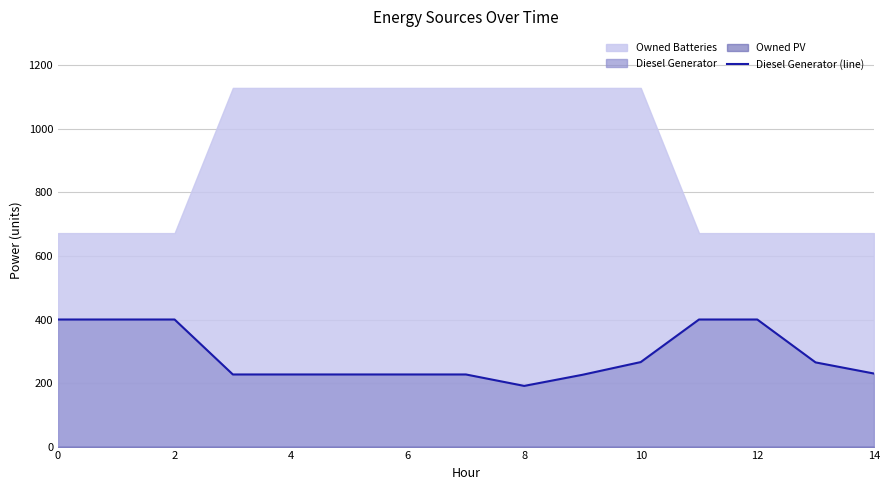

The value of Diesel Generator (line) at 6 is 227. True or false?

True